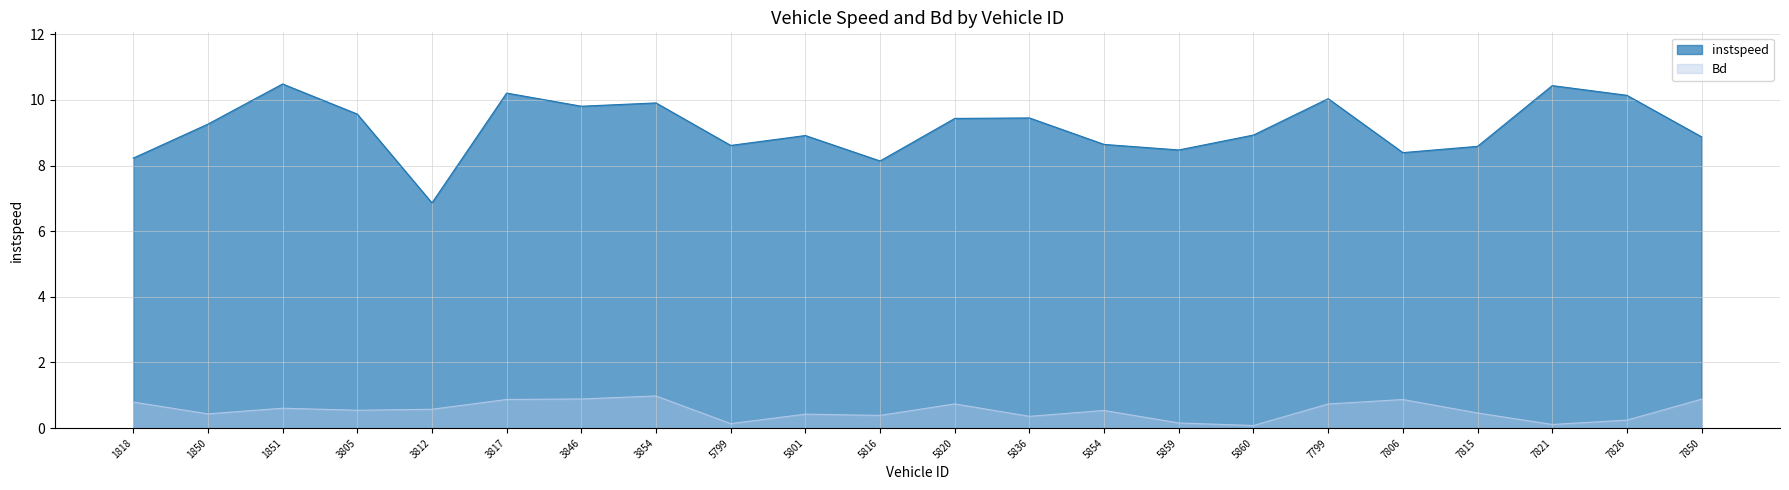

True or false: instspeed has more than 1 points higher than both neighbors.

True